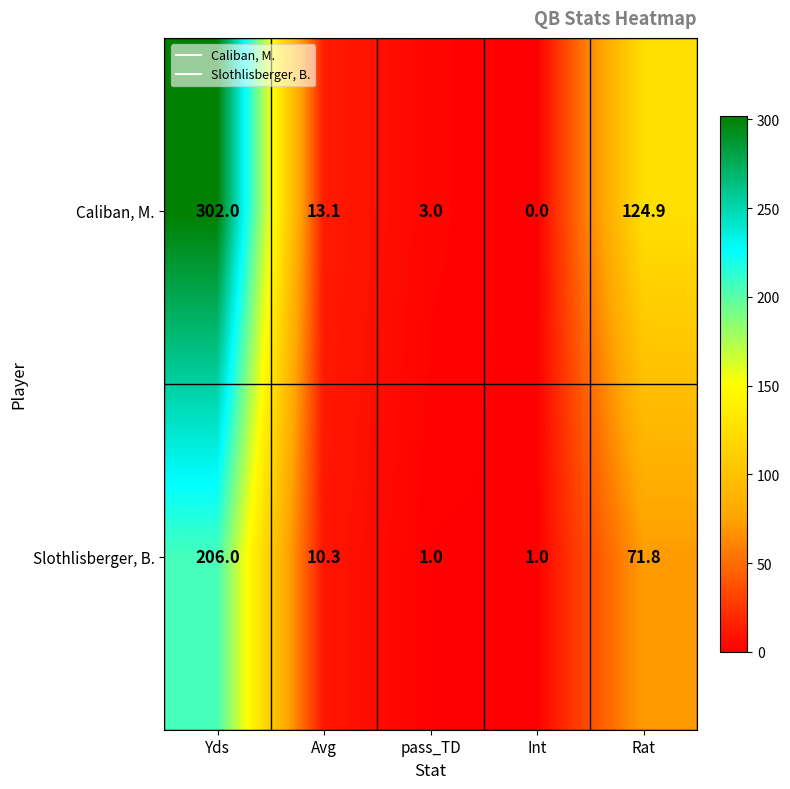

What is the greatest value displayed?

302.0